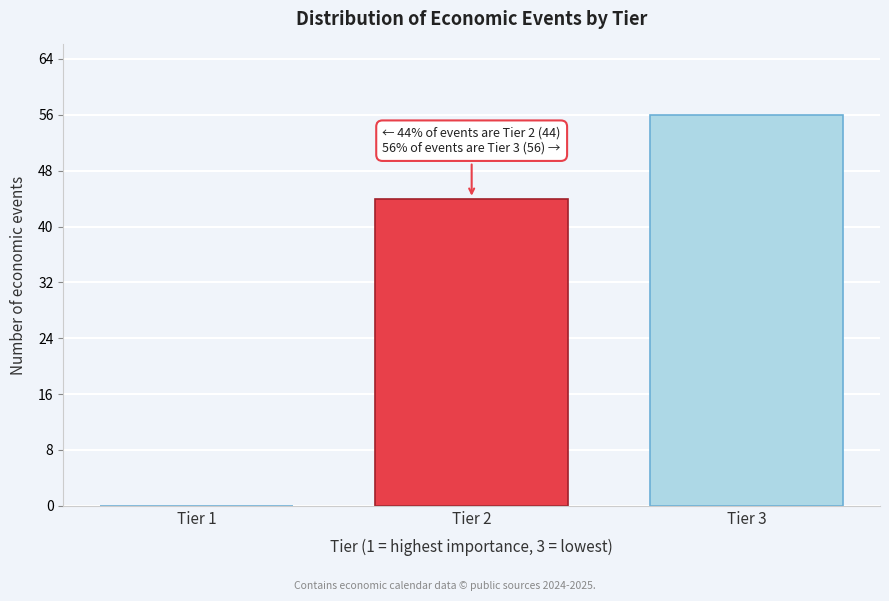

Reading right to left, what are all the values shown in this chart?

Tier 3=56	Tier 2=44	Tier 1=0